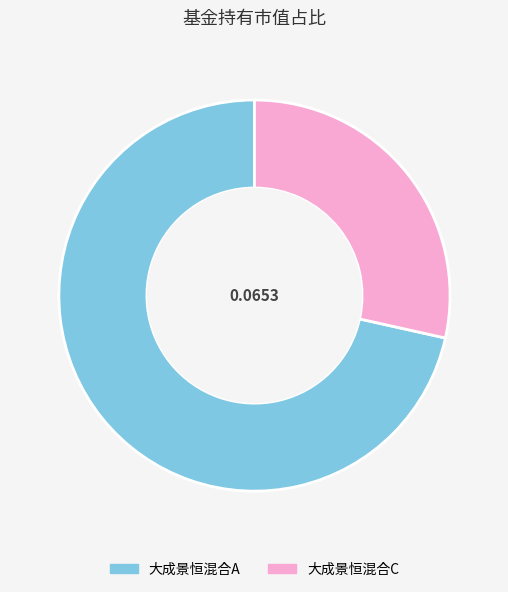

Does 大成景恒混合A account for over 50% of the chart?

Yes